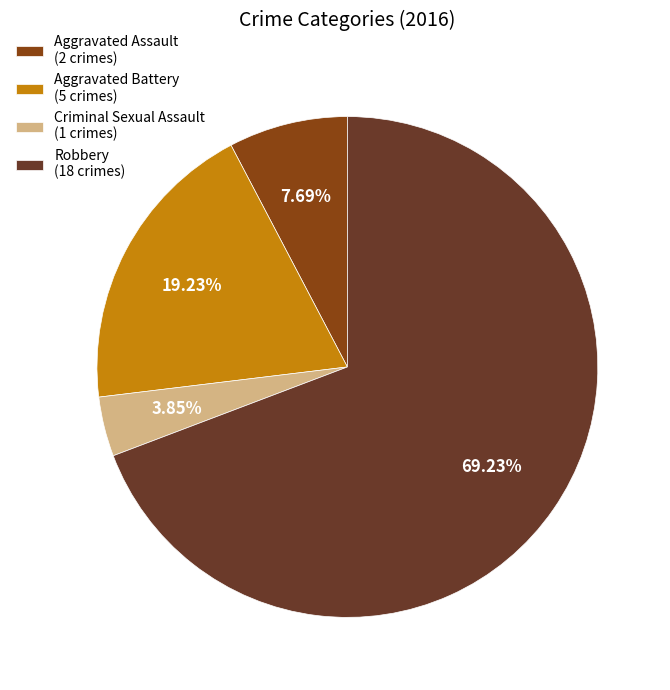

Which category has the smallest portion of the pie?

Criminal Sexual Assault (1 crimes)